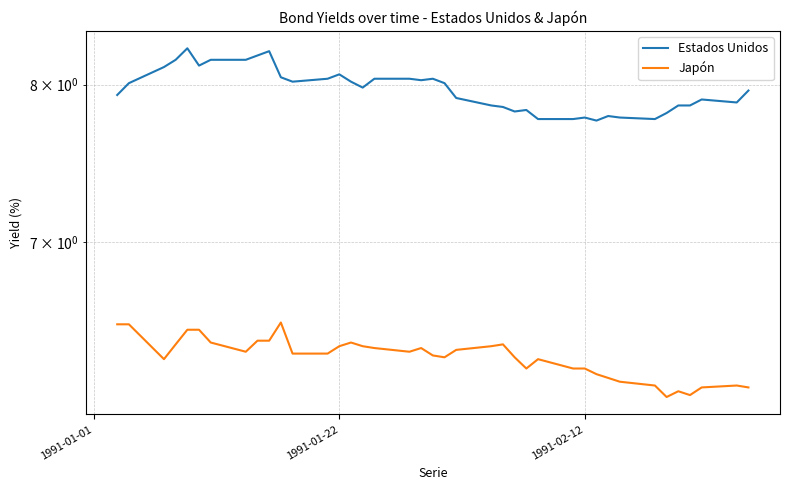

What is the highest value of the Estados Unidos series?

8.2